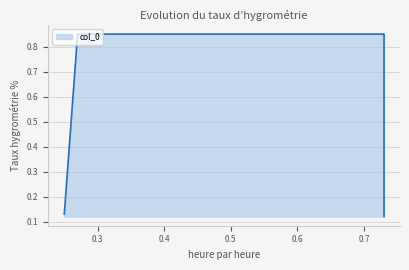

What is the difference between the values at 0.73 and 0.27?

0.7